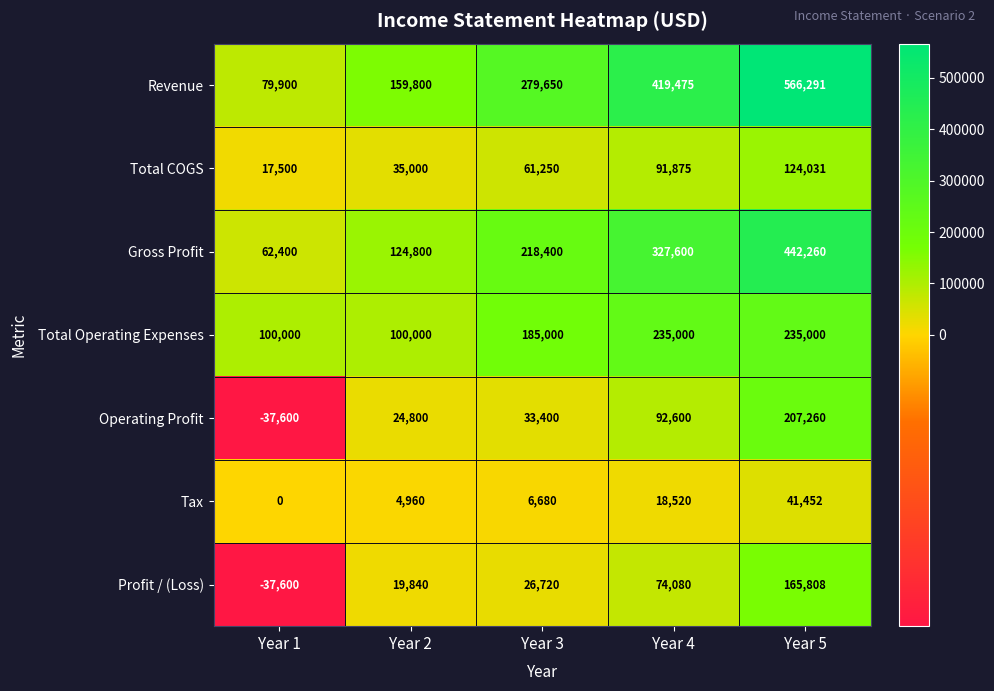

How many Total Operating Expenses values are between 100000 and 235000?

5